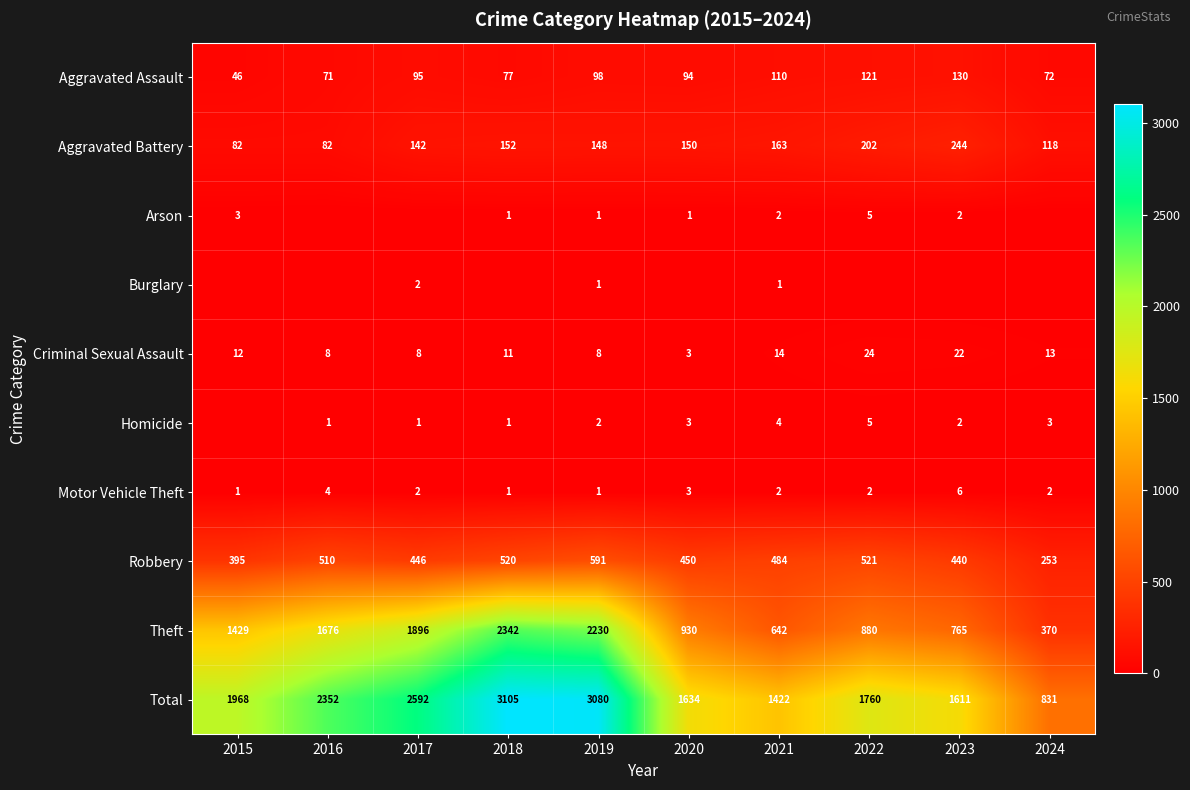

What is the difference between the maximum and second lowest values in the Total series?

1683